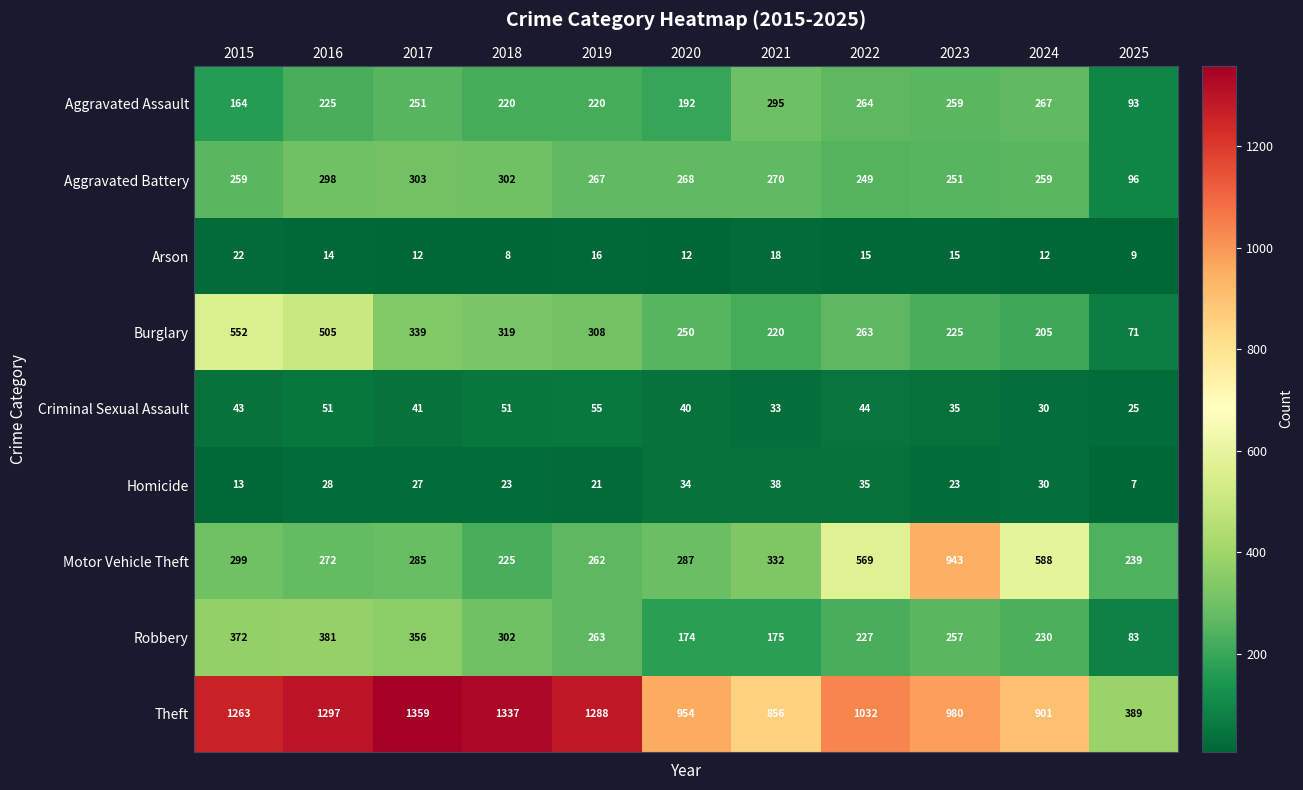

What is the sum of the Homicide values at 2016 and 2023?

51